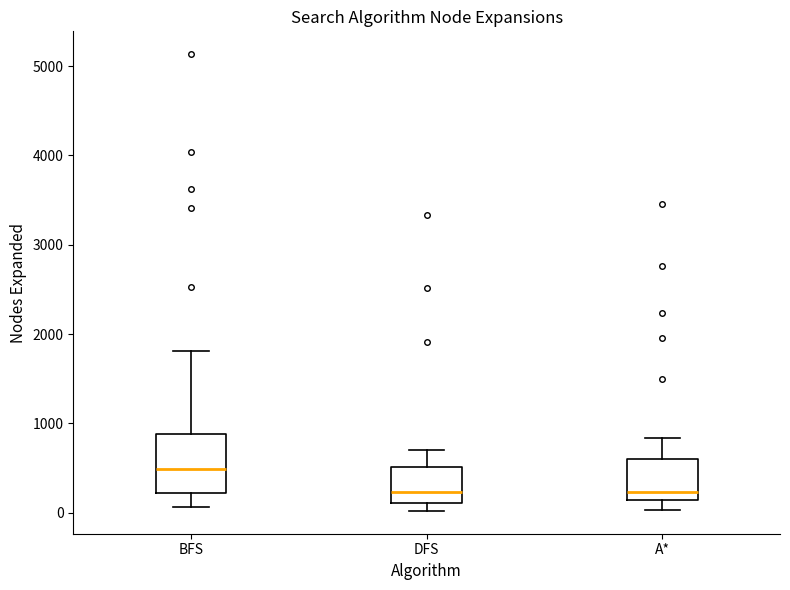

Comparing the boxes themselves (not the whiskers), which one is the tallest?

BFS